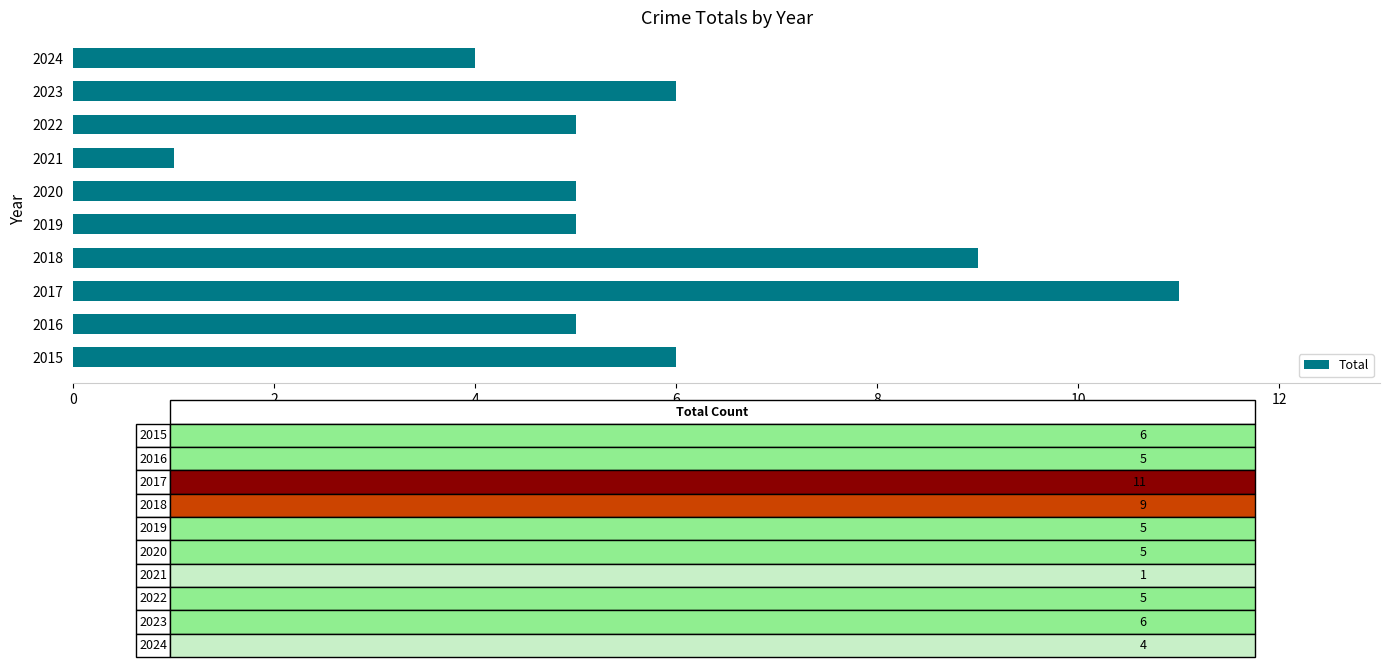

What is the change in value from 2021 to 2024?

+3